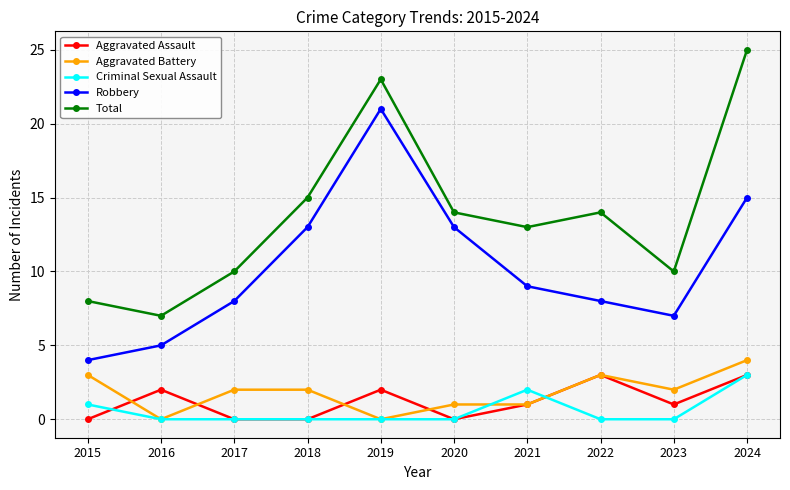

Which series has the widest spread of values?

Total